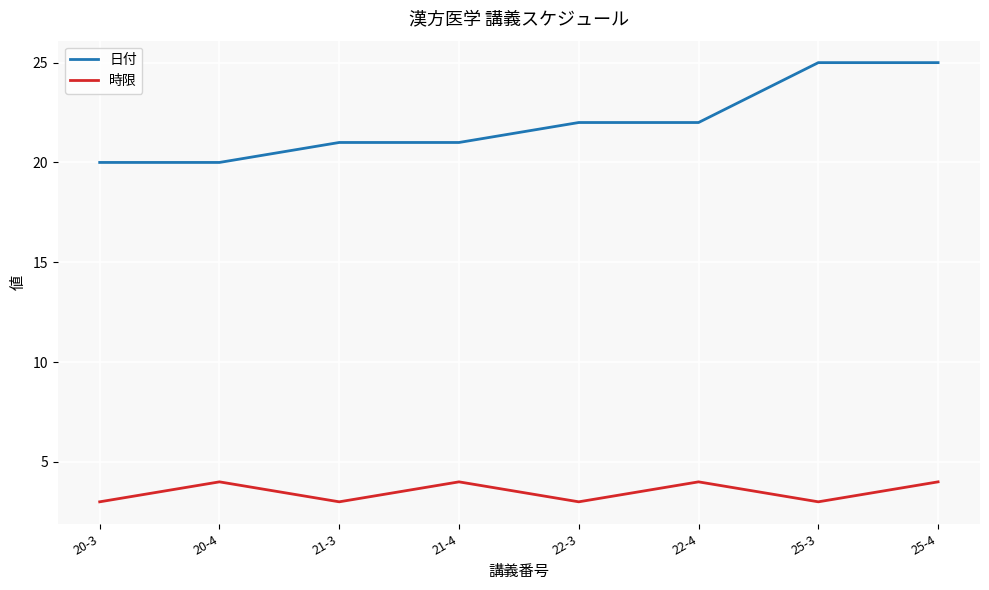

At 25-3, list the series in order from smallest to largest.

時限, 日付